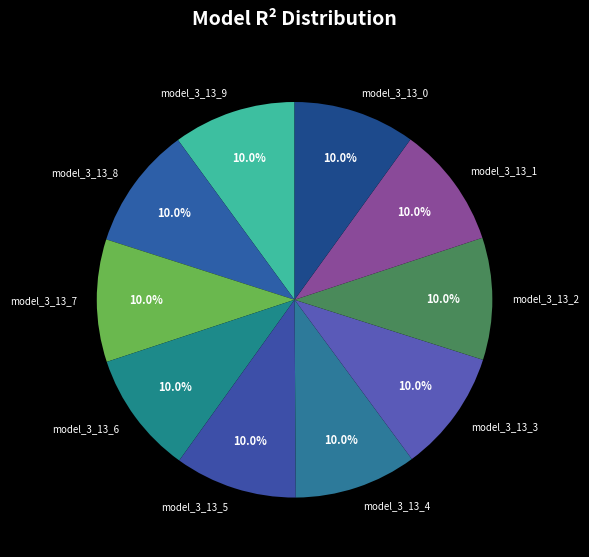

What is the total percentage of model_3_13_8 and model_3_13_3?

20.0%